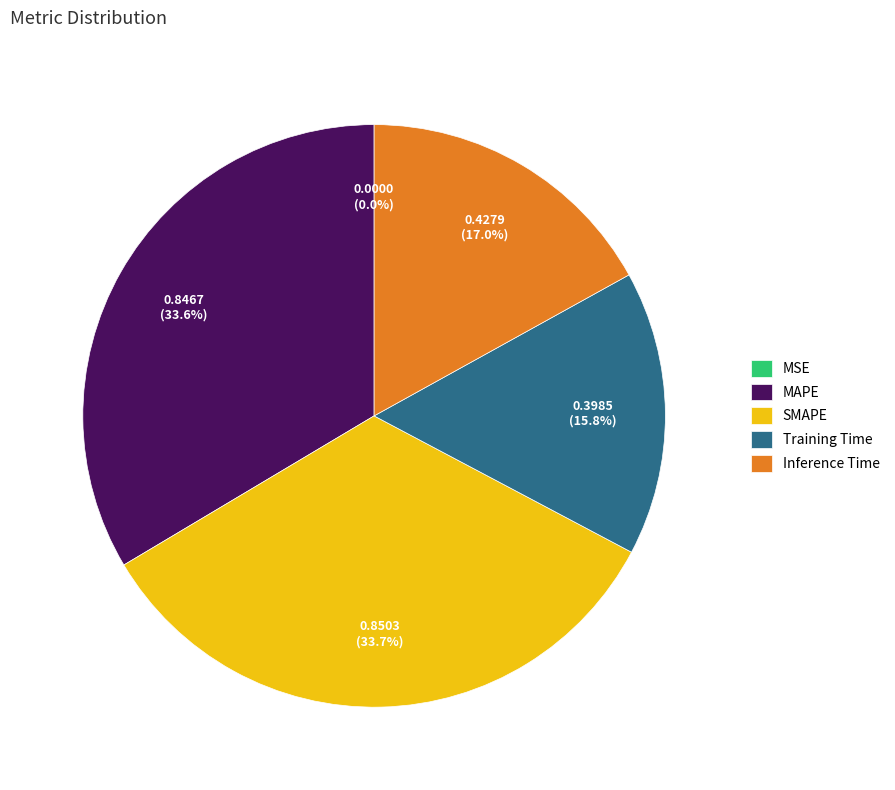

To the nearest percent, what is the average slice percentage?

20%